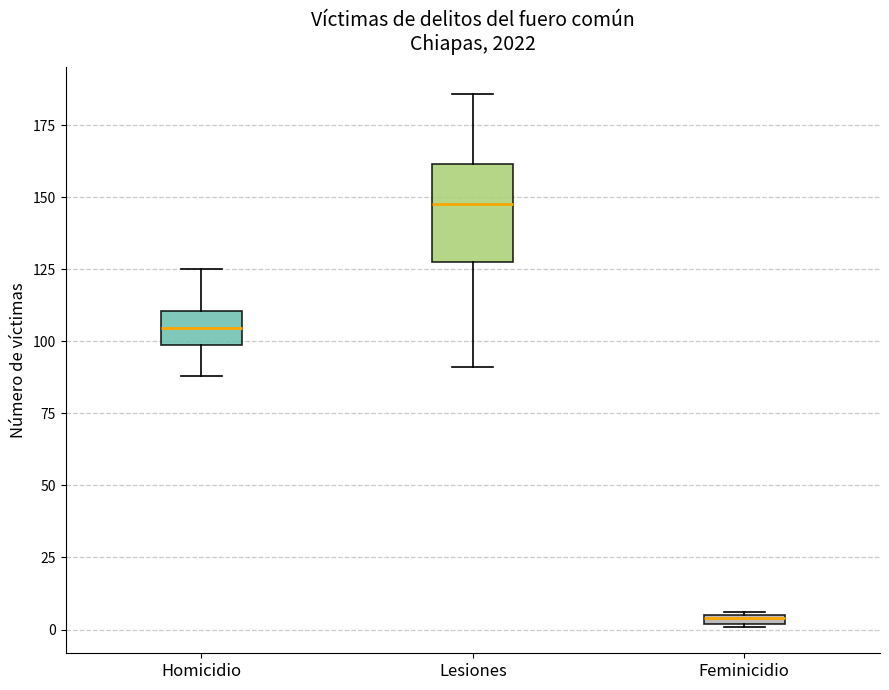

Where is the lower edge of the box for Feminicidio on the y-axis? The values are not printed on the chart, so give them approximately, as read against the axis.

0